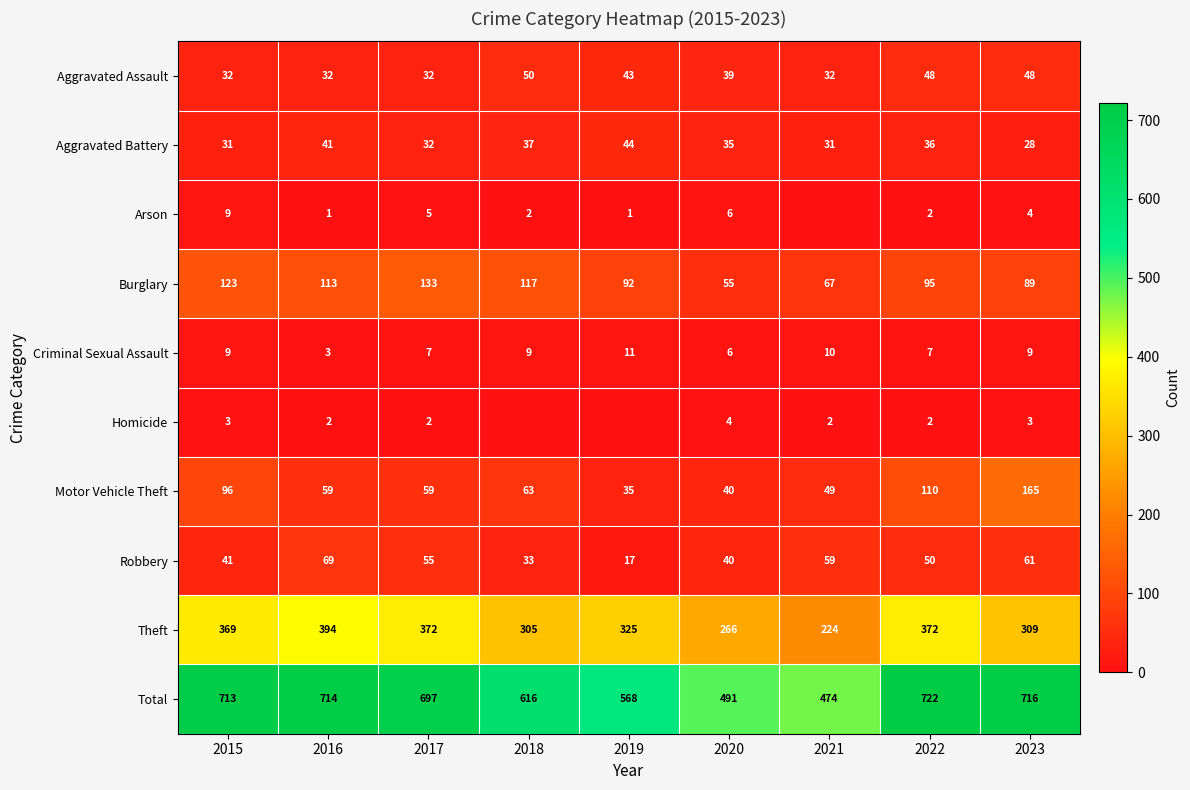

What is the sum of the Total values at 2015 and 2021?

1187